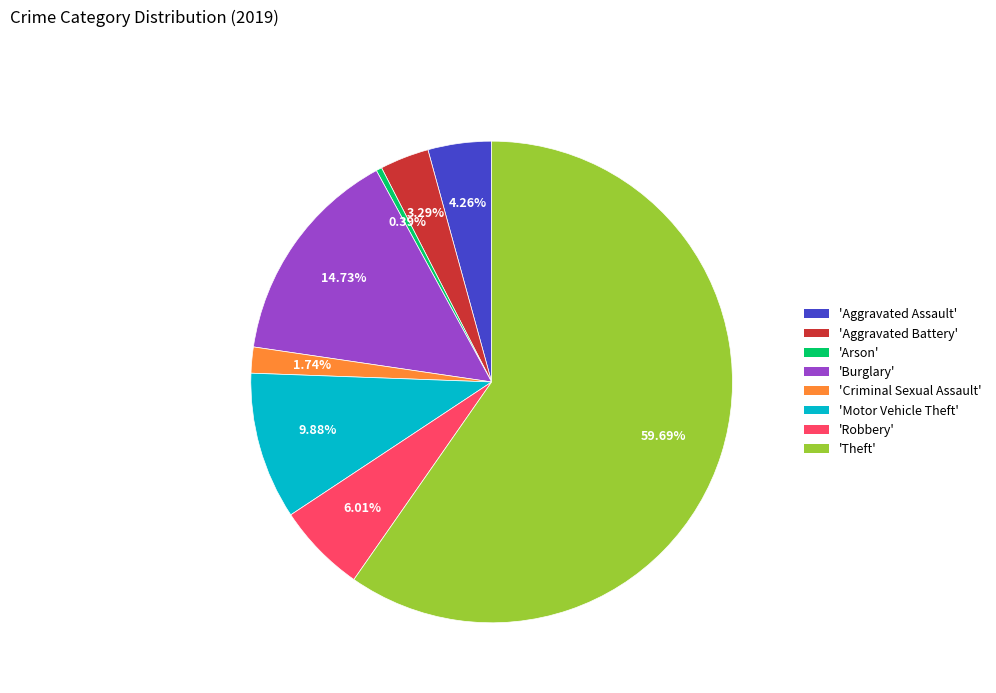

Which slice is the smallest?

'Arson'